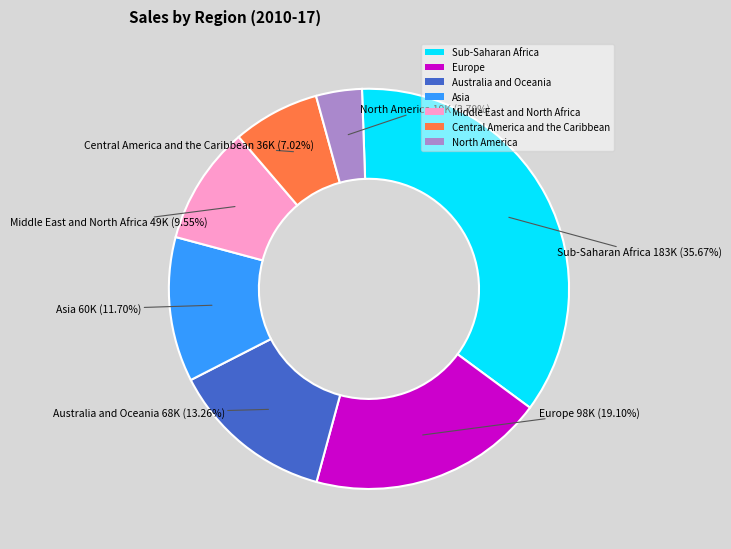

Does Central America and the Caribbean represent more than half of the total?

No